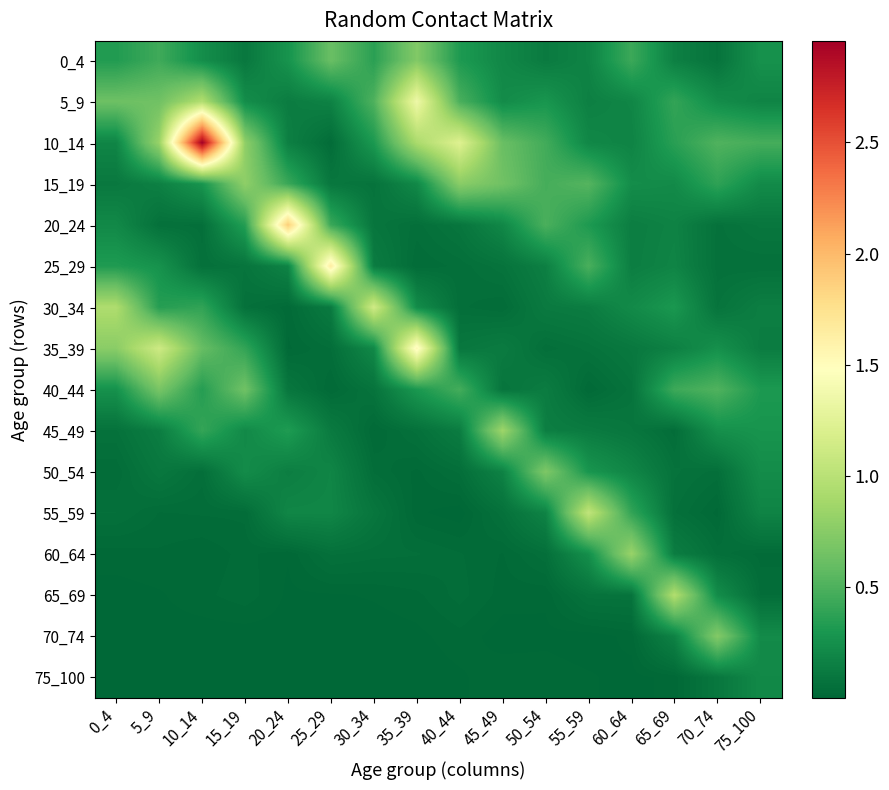

Reading left to right, extract all data points from this chart.

0_4: 0_4=0.3	5_9=0.4	10_14=0.2	15_19=0.1	20_24=0.3	25_29=0.6	30_34=0.4	35_39=0.7	40_44=0.3	45_49=0.2	50_54=0.1	55_59=0.2	60_64=0.4	65_69=0.2	70_74=0.1	75_100=0.3
5_9: 0_4=0.6	5_9=0.6	10_14=1.0	15_19=0.2	20_24=0.1	25_29=0.2	30_34=0.5	35_39=1.4	40_44=0.5	45_49=0.2	50_54=0.3	55_59=0.2	60_64=0.2	65_69=0.4	70_74=0.2	75_100=0.2
10_14: 0_4=0.2	5_9=0.8	10_14=3.0	15_19=0.8	20_24=0.2	25_29=0.0	30_34=0.3	35_39=0.9	40_44=1.2	45_49=0.6	50_54=0.5	55_59=0.2	60_64=0.2	65_69=0.4	70_74=0.5	75_100=0.5
15_19: 0_4=0.1	5_9=0.2	10_14=0.3	15_19=0.8	20_24=0.4	25_29=0.1	30_34=0.1	35_39=0.2	40_44=0.8	45_49=0.6	50_54=0.5	55_59=0.5	60_64=0.2	65_69=0.2	70_74=0.4	75_100=0.2
20_24: 0_4=0.2	5_9=0.1	10_14=0.1	15_19=0.3	20_24=1.9	25_29=0.4	30_34=0.1	35_39=0.1	40_44=0.1	45_49=0.2	50_54=0.5	55_59=0.3	60_64=0.1	65_69=0.2	70_74=0.1	75_100=0.1
25_29: 0_4=0.3	5_9=0.3	10_14=0.1	15_19=0.1	20_24=0.2	25_29=1.6	30_34=0.1	35_39=0.0	40_44=0.1	45_49=0.1	50_54=0.2	55_59=0.5	60_64=0.1	65_69=0.2	70_74=0.1	75_100=0.1
30_34: 0_4=0.9	5_9=0.3	10_14=0.4	15_19=0.1	20_24=0.0	25_29=0.1	30_34=1.1	35_39=0.2	40_44=0.0	45_49=0.0	50_54=0.1	55_59=0.1	60_64=0.2	65_69=0.3	70_74=0.1	75_100=0.1
35_39: 0_4=0.8	5_9=1.1	10_14=0.6	15_19=0.4	20_24=0.0	25_29=0.0	30_34=0.2	35_39=1.5	40_44=0.1	45_49=0.1	50_54=0.1	55_59=0.1	60_64=0.1	65_69=0.2	70_74=0.3	75_100=0.1
40_44: 0_4=0.3	5_9=0.7	10_14=0.3	15_19=0.6	20_24=0.1	25_29=0.0	30_34=0.1	35_39=0.3	40_44=0.5	45_49=0.1	50_54=0.1	55_59=0.0	60_64=0.1	65_69=0.4	70_74=0.5	75_100=0.3
45_49: 0_4=0.1	5_9=0.1	10_14=0.4	15_19=0.2	20_24=0.3	25_29=0.1	30_34=0.0	35_39=0.1	40_44=0.1	45_49=0.9	50_54=0.1	55_59=0.1	60_64=0.1	65_69=0.0	70_74=0.3	75_100=0.3
50_54: 0_4=0.0	5_9=0.1	10_14=0.1	15_19=0.2	20_24=0.1	25_29=0.2	30_34=0.0	35_39=0.0	40_44=0.0	45_49=0.2	50_54=0.7	55_59=0.3	60_64=0.2	65_69=0.1	70_74=0.1	75_100=0.2
55_59: 0_4=0.1	5_9=0.0	10_14=0.0	15_19=0.0	20_24=0.2	25_29=0.2	30_34=0.1	35_39=0.0	40_44=0.0	45_49=0.1	50_54=0.2	55_59=1.0	60_64=0.4	65_69=0.1	70_74=0.0	75_100=0.2
60_64: 0_4=0.0	5_9=0.0	10_14=0.0	15_19=0.0	20_24=0.0	25_29=0.1	30_34=0.1	35_39=0.0	40_44=0.0	45_49=0.0	50_54=0.1	55_59=0.2	60_64=0.8	65_69=0.1	70_74=0.1	75_100=0.0
65_69: 0_4=0.0	5_9=0.0	10_14=0.0	15_19=0.0	20_24=0.0	25_29=0.0	30_34=0.0	35_39=0.0	40_44=0.0	45_49=0.0	50_54=0.0	55_59=0.1	60_64=0.1	65_69=1.0	70_74=0.2	75_100=0.0
70_74: 0_4=0.0	5_9=0.0	10_14=0.0	15_19=0.0	20_24=0.0	25_29=0.0	30_34=0.0	35_39=0.0	40_44=0.0	45_49=0.0	50_54=0.0	55_59=0.0	60_64=0.0	65_69=0.2	70_74=0.7	75_100=0.2
75_100: 0_4=0.0	5_9=0.0	10_14=0.0	15_19=0.0	20_24=0.0	25_29=0.0	30_34=0.0	35_39=0.0	40_44=0.0	45_49=0.0	50_54=0.0	55_59=0.0	60_64=0.0	65_69=0.0	70_74=0.1	75_100=0.2